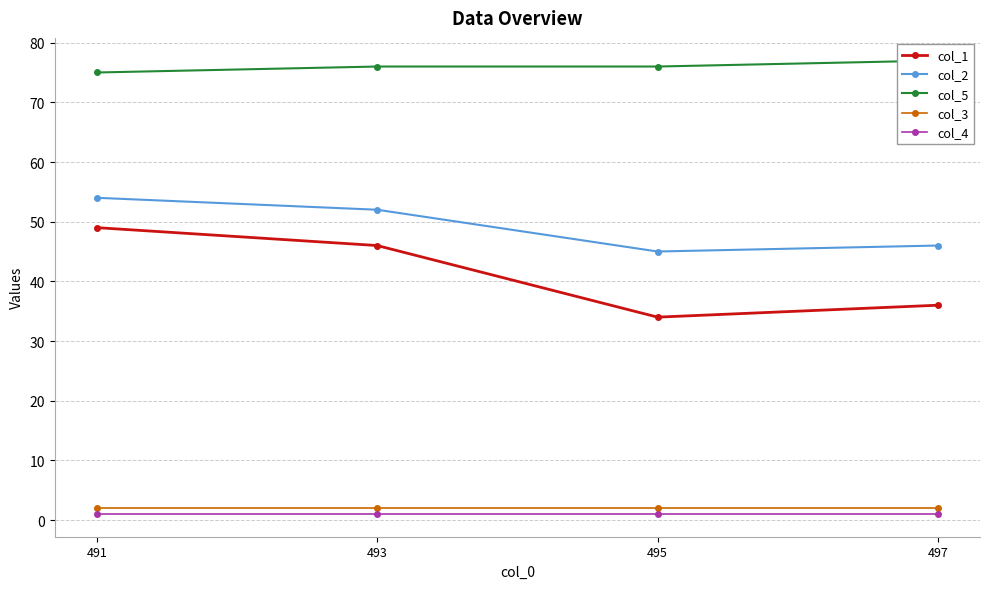

What are all the series names shown in the legend?

col_1, col_2, col_5, col_3, col_4